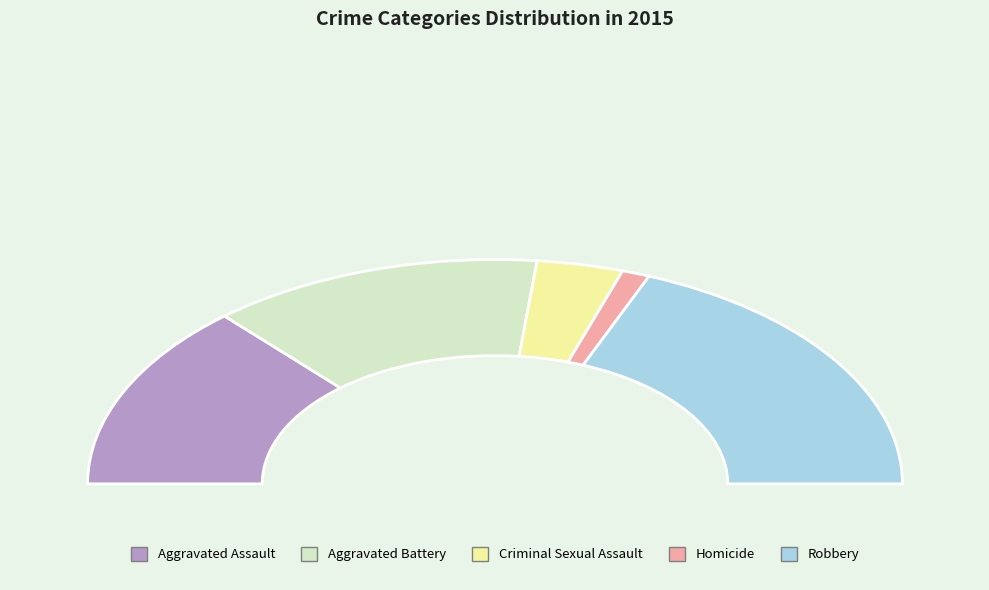

Does any single category account for the majority?

No